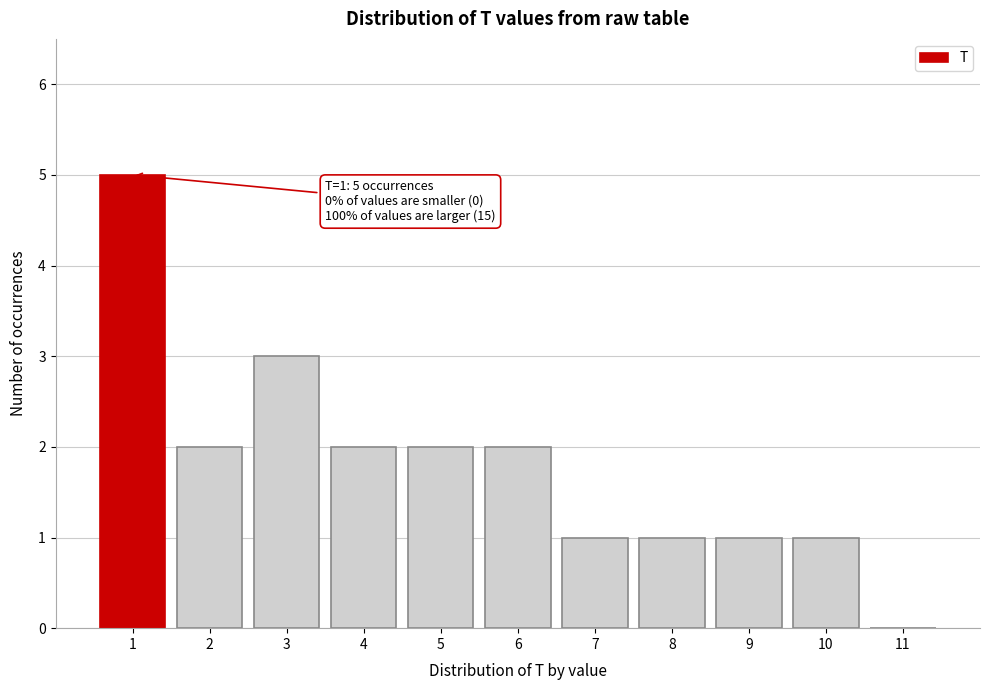

Which range on the x-axis has the tallest bar?

0.5 to 1.5